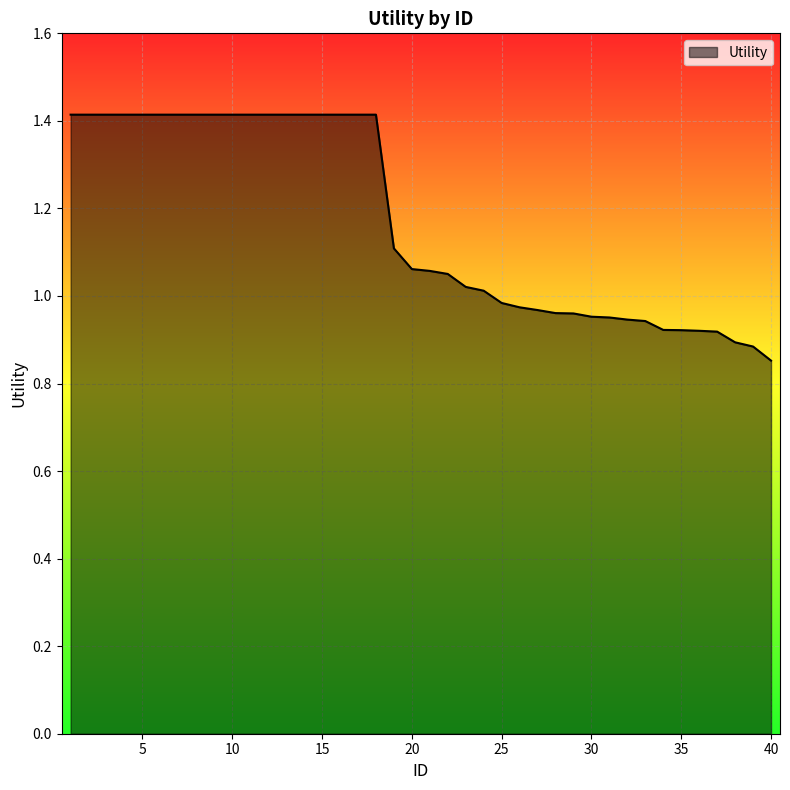

What is the maximum value shown in the chart?

1.4